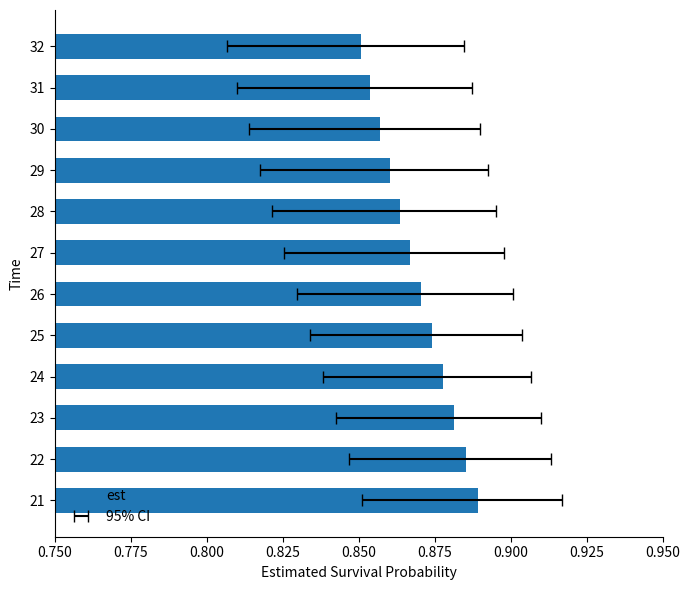

Are the bars grouped side by side (vs. stacked)?

No